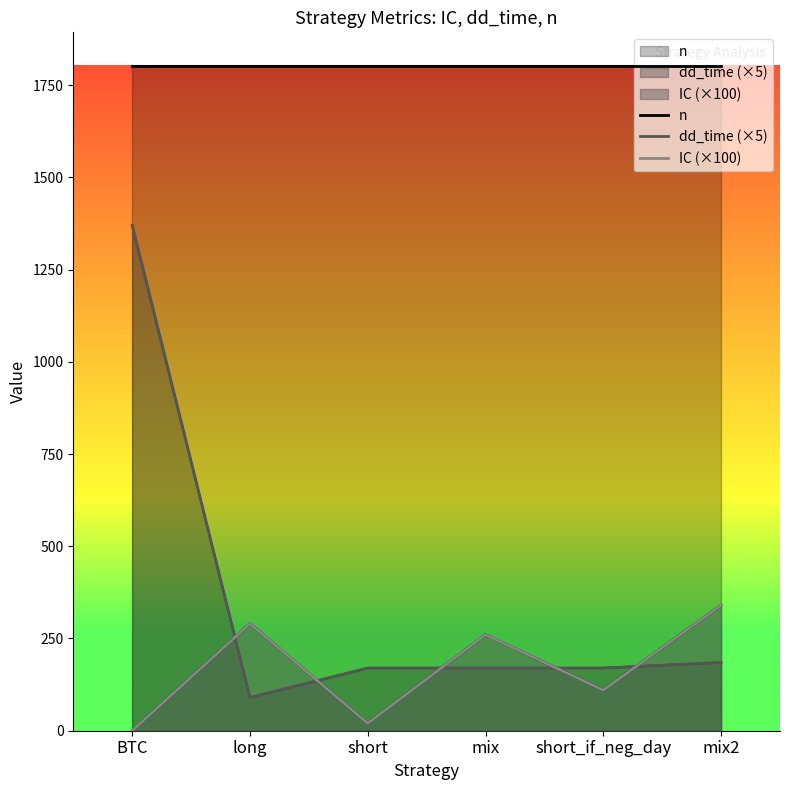

True or false: IC (×100) has a value of 155.5 at mix2.

False